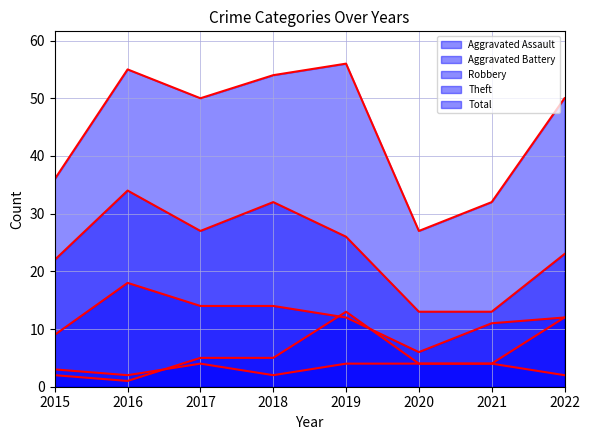

Reading right to left, list all the values displayed in this chart.

Aggravated Assault: 2	4	4	4	2	4	2	3
Aggravated Battery: 12	4	4	13	5	5	1	2
Robbery: 12	11	6	12	14	14	18	9
Theft: 23	13	13	26	32	27	34	22
Total: 50	32	27	56	54	50	55	36